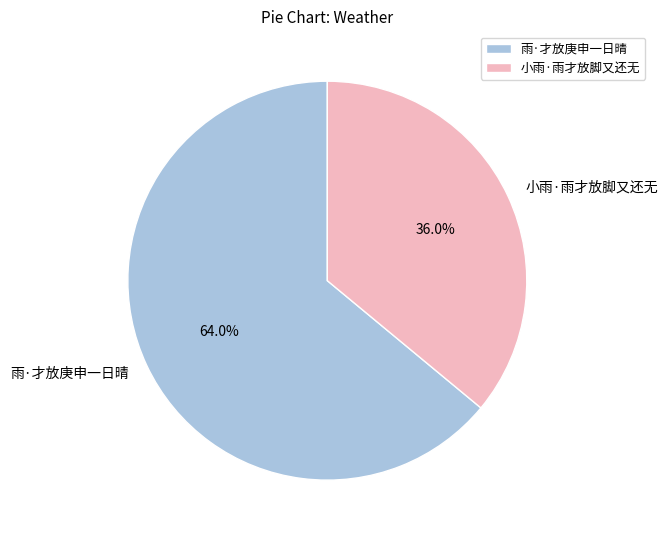

Rank the categories by value from lowest to highest.

小雨·雨才放脚又还无, 雨·才放庚申一日晴